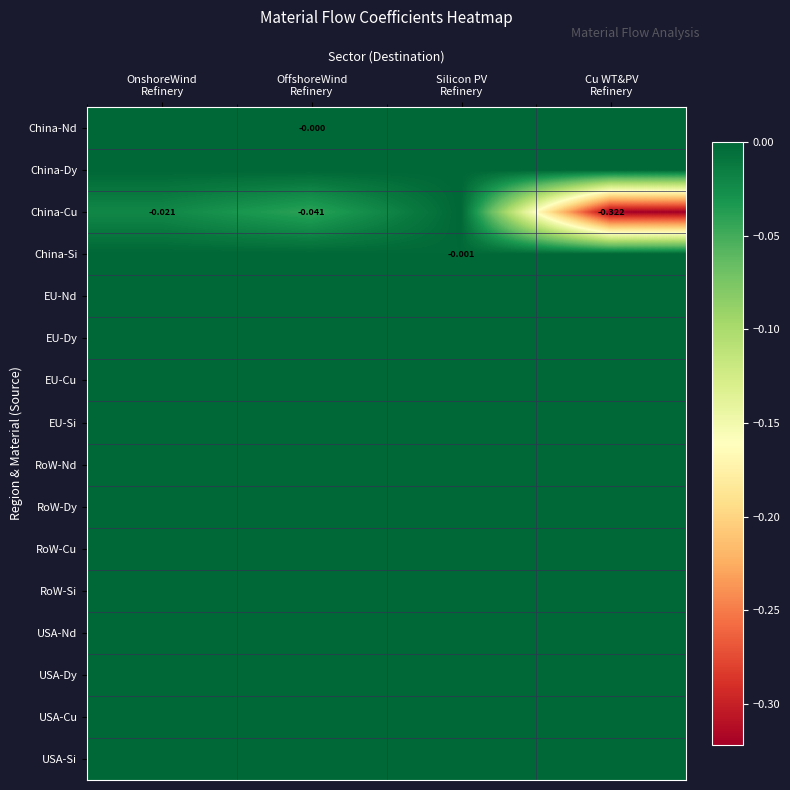

List the series in order of their peak value, lowest first.

China-Nd, China-Dy, China-Cu, China-Si, EU-Nd, EU-Dy, EU-Cu, EU-Si, RoW-Nd, RoW-Dy, RoW-Cu, RoW-Si, USA-Nd, USA-Dy, USA-Cu, USA-Si